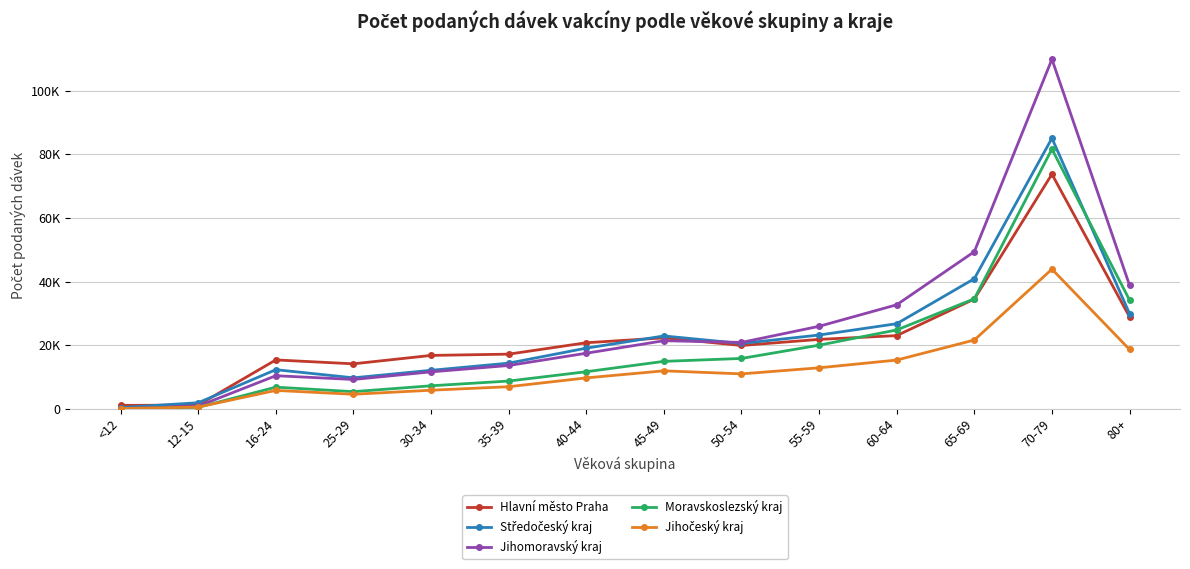

Is this an area chart (filled region under the line)?

No